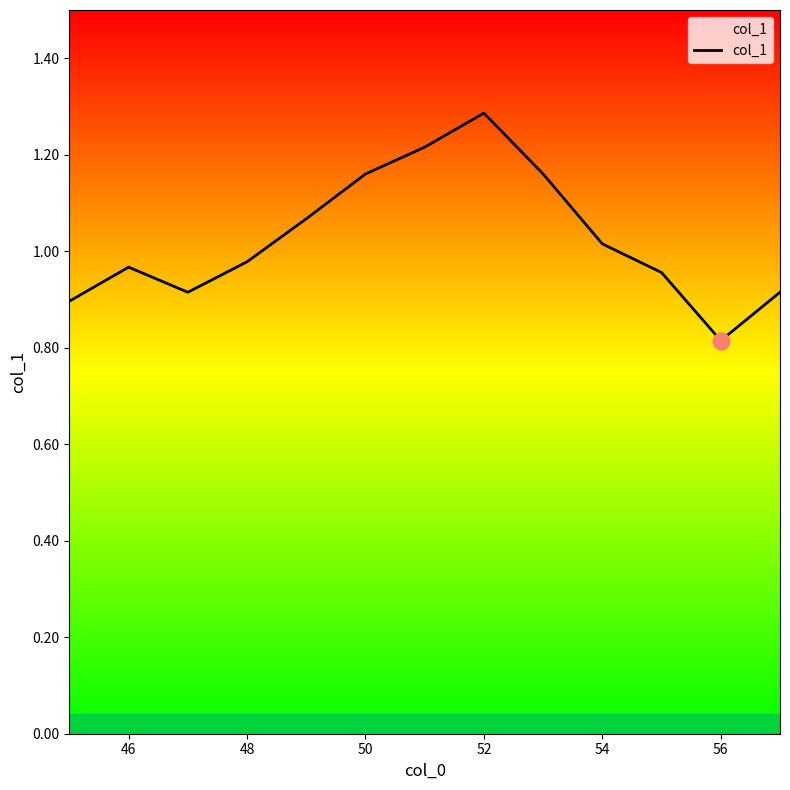

What is the smallest value displayed?

0.8